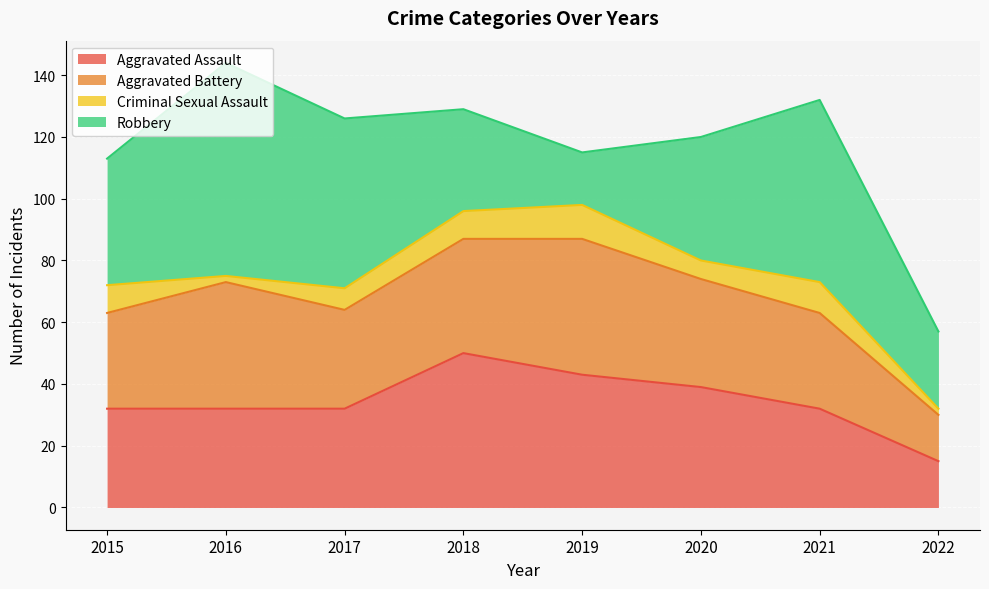

The value of Aggravated Assault at 2015 is 17. True or false?

False